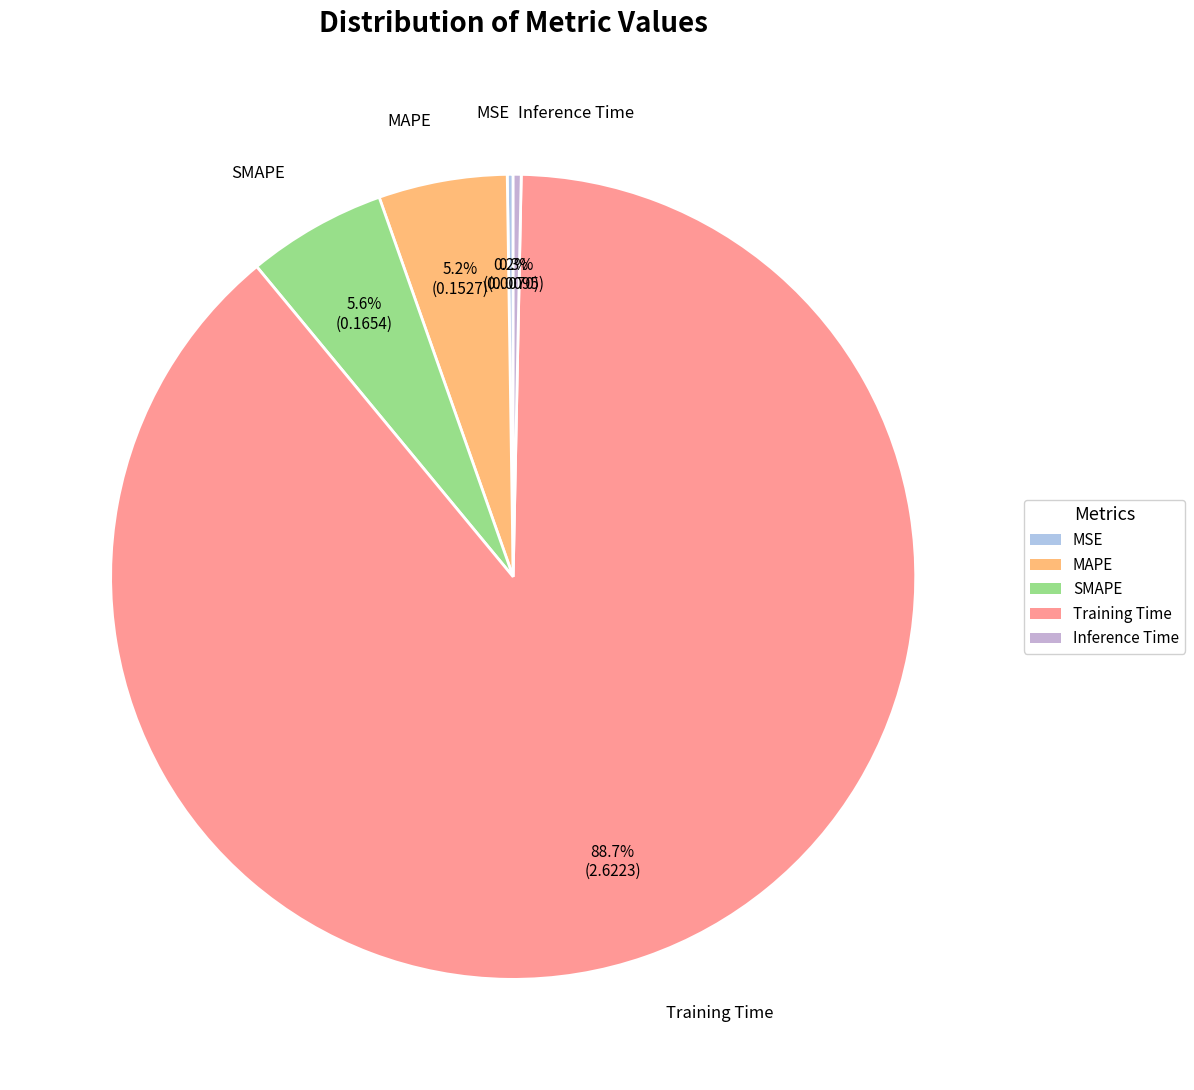

True or false: Training Time accounts for 81% of the total.

False